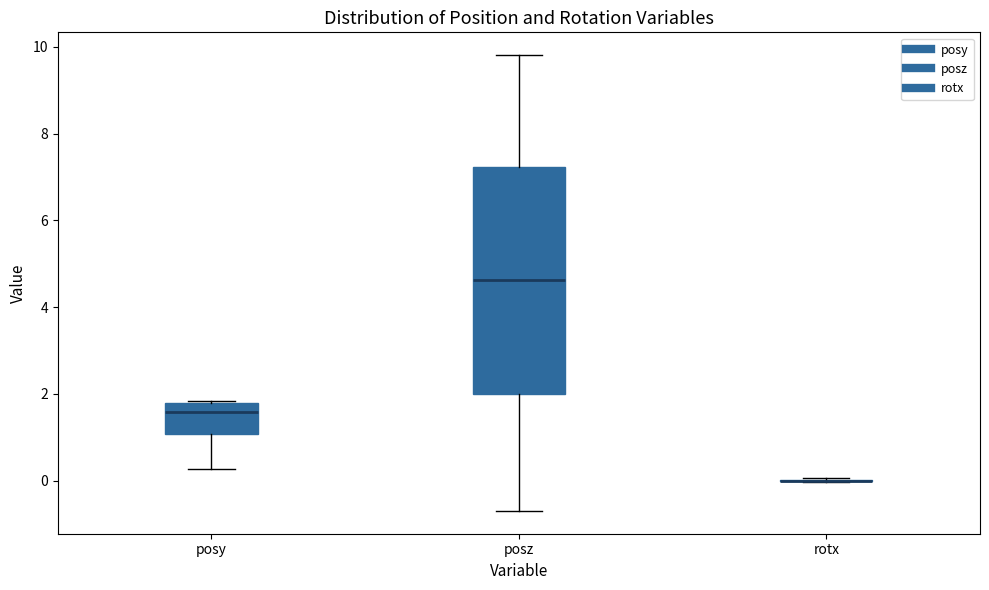

Where does the upper whisker of the box for posz end on the y-axis? The values are not printed on the chart, so give them approximately, as read against the axis.

9.8